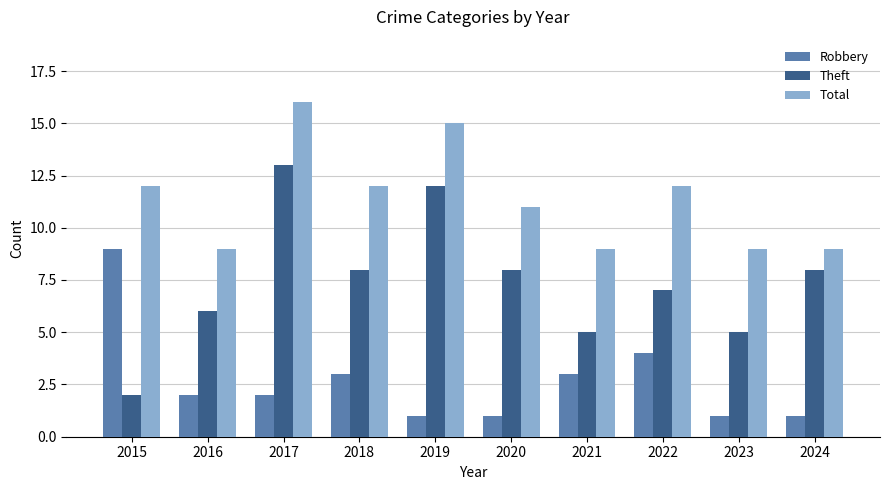

The Total series shows 23 at 2019. True or false?

False